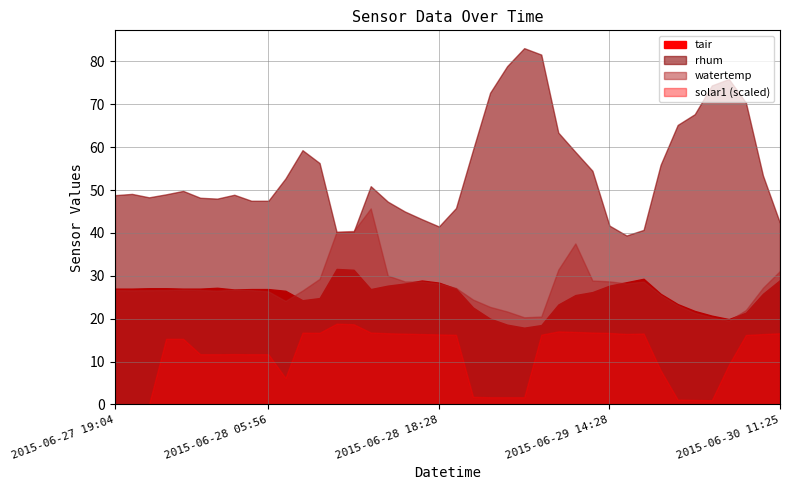

True or false: tair has a value of 28.9 at 2015-06-28 16:28.

True